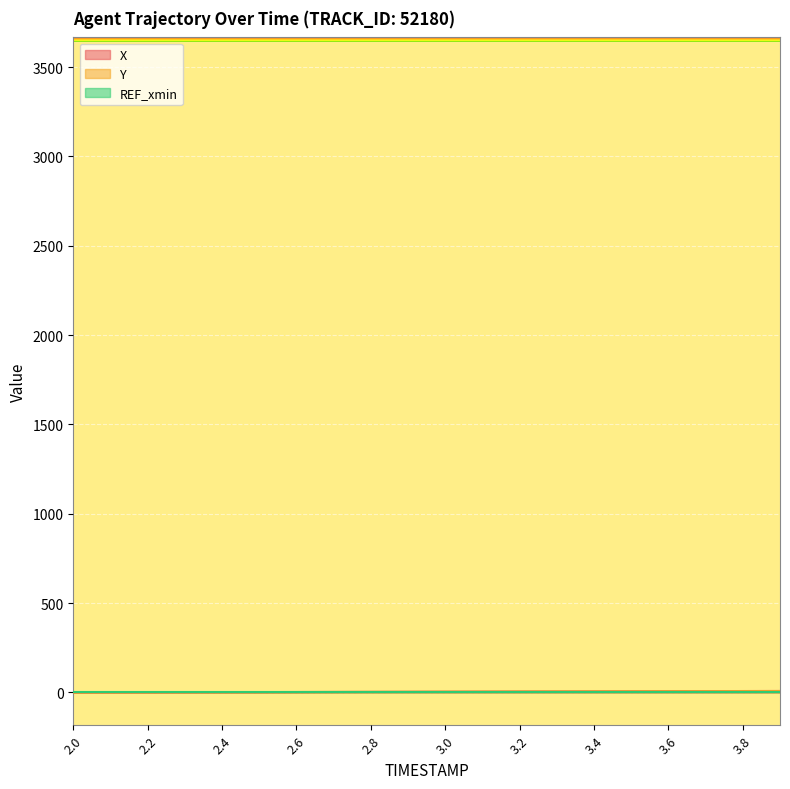

What is the sum of the X values at 3.4 and 3.3?

12.2